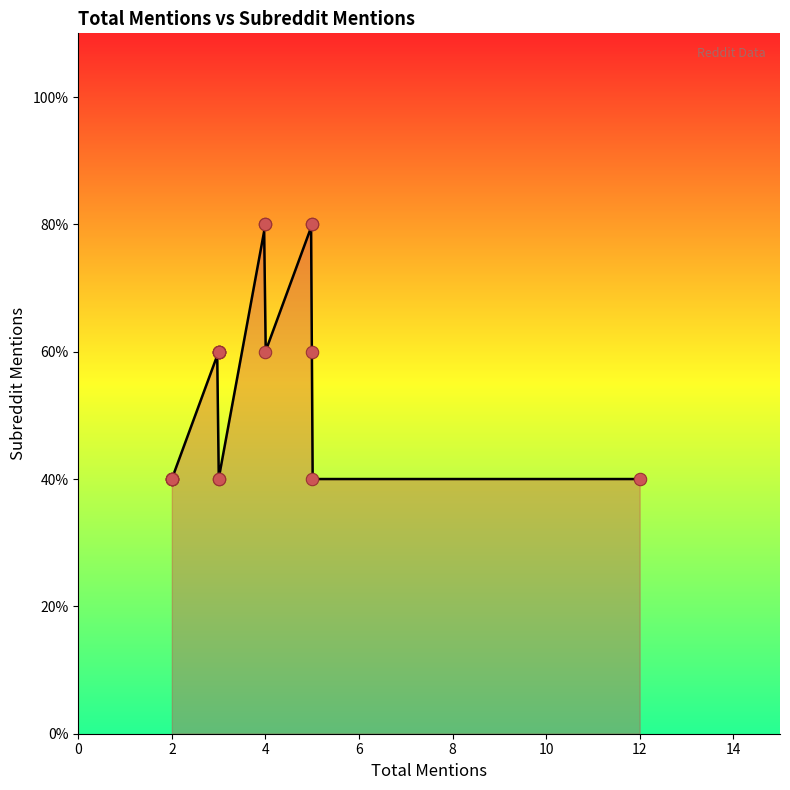

Which has a higher value, 3 or 4?

4